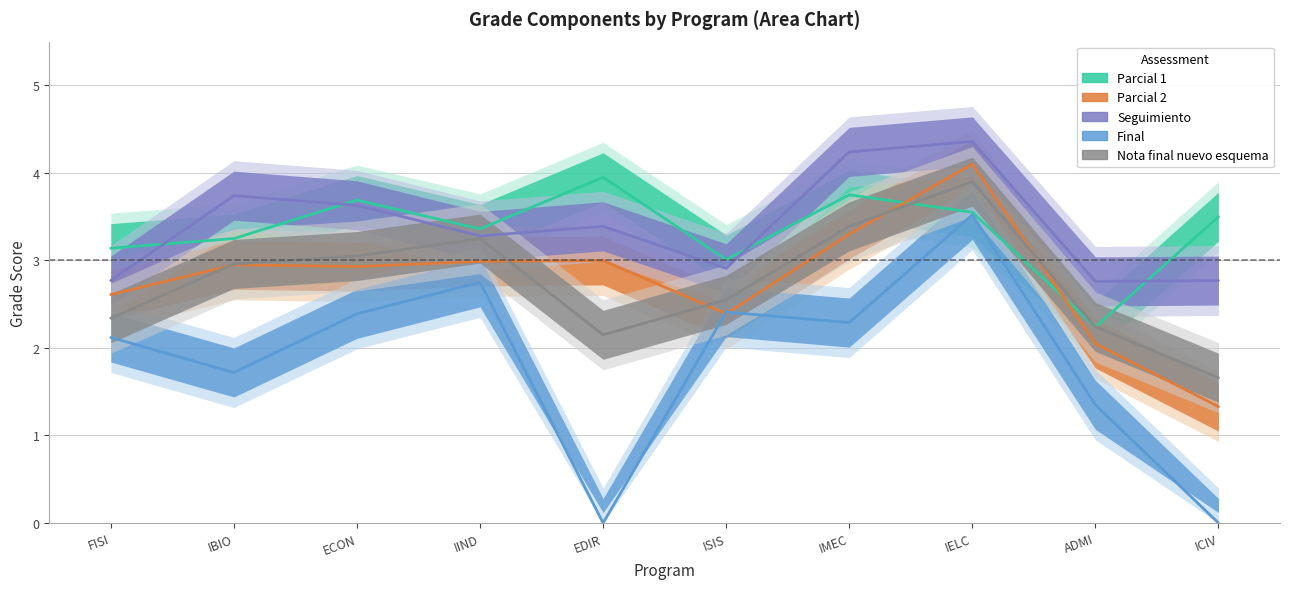

Reading left to right, what are all the values shown in this chart?

Parcial 1: FISI=3.1	IBIO=3.2	ECON=3.7	IIND=3.4	EDIR=4.0	ISIS=3.0	IMEC=3.8	IELC=3.5	ADMI=2.2	ICIV=3.5
Parcial 2: FISI=2.6	IBIO=3.0	ECON=2.9	IIND=3.0	EDIR=3.0	ISIS=2.4	IMEC=3.3	IELC=4.1	ADMI=2.0	ICIV=1.3
Seguimiento: FISI=2.8	IBIO=3.7	ECON=3.6	IIND=3.3	EDIR=3.4	ISIS=2.9	IMEC=4.2	IELC=4.4	ADMI=2.8	ICIV=2.8
Final: FISI=2.1	IBIO=1.7	ECON=2.4	IIND=2.8	EDIR=0.0	ISIS=2.4	IMEC=2.3	IELC=3.5	ADMI=1.4	ICIV=0.0
Nota final nuevo esquema: FISI=2.3	IBIO=3.0	ECON=3.0	IIND=3.2	EDIR=2.1	ISIS=2.5	IMEC=3.4	IELC=3.9	ADMI=2.2	ICIV=1.7